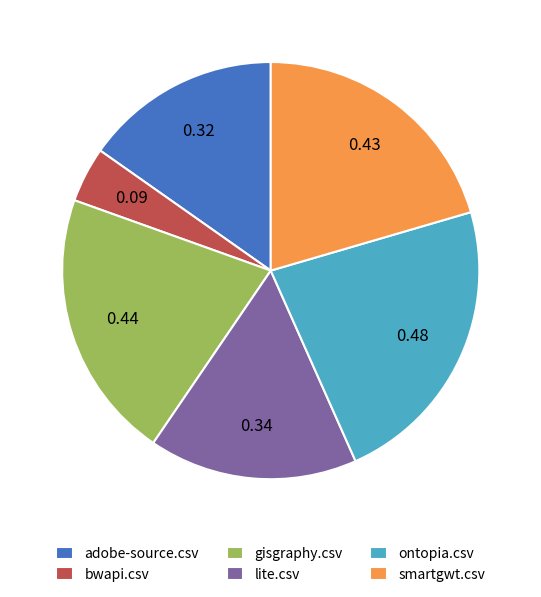

Which has a higher value, lite.csv or gisgraphy.csv?

gisgraphy.csv